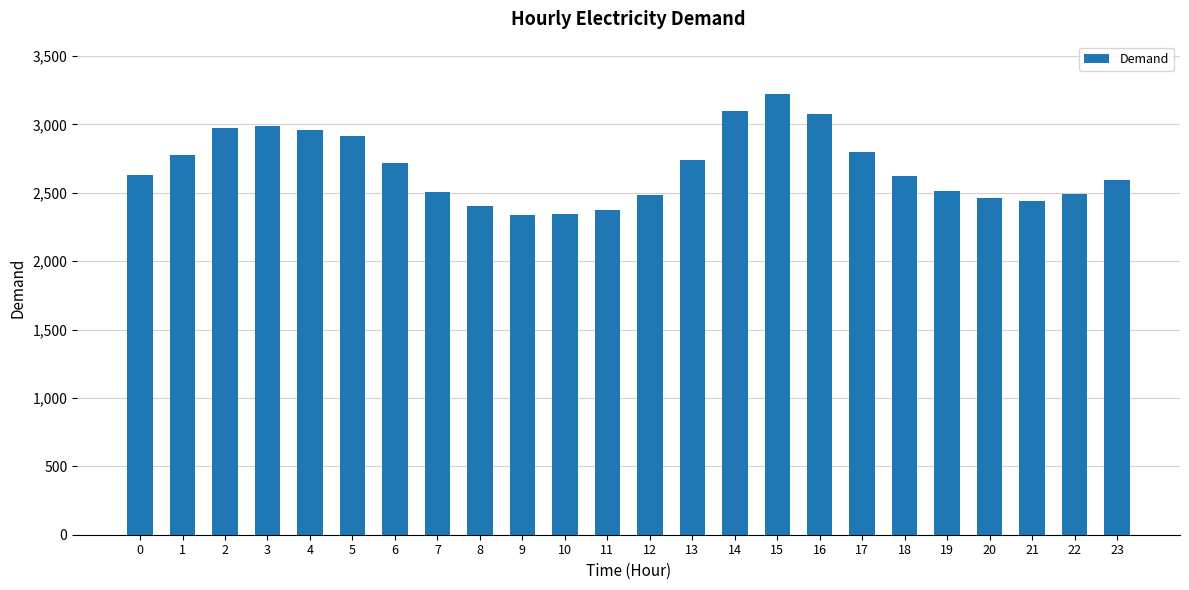

What is the change in value from 2 to 11?

-601